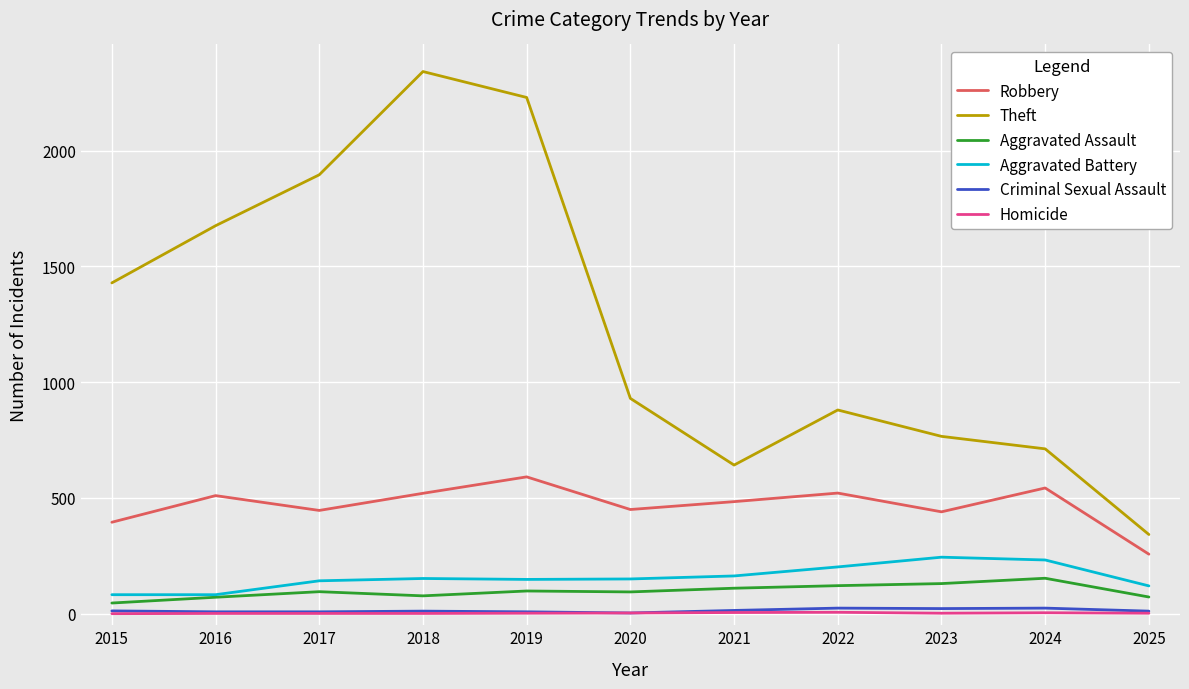

Is the value of Homicide at 2024 greater than the value of Aggravated Battery at 2017?

No